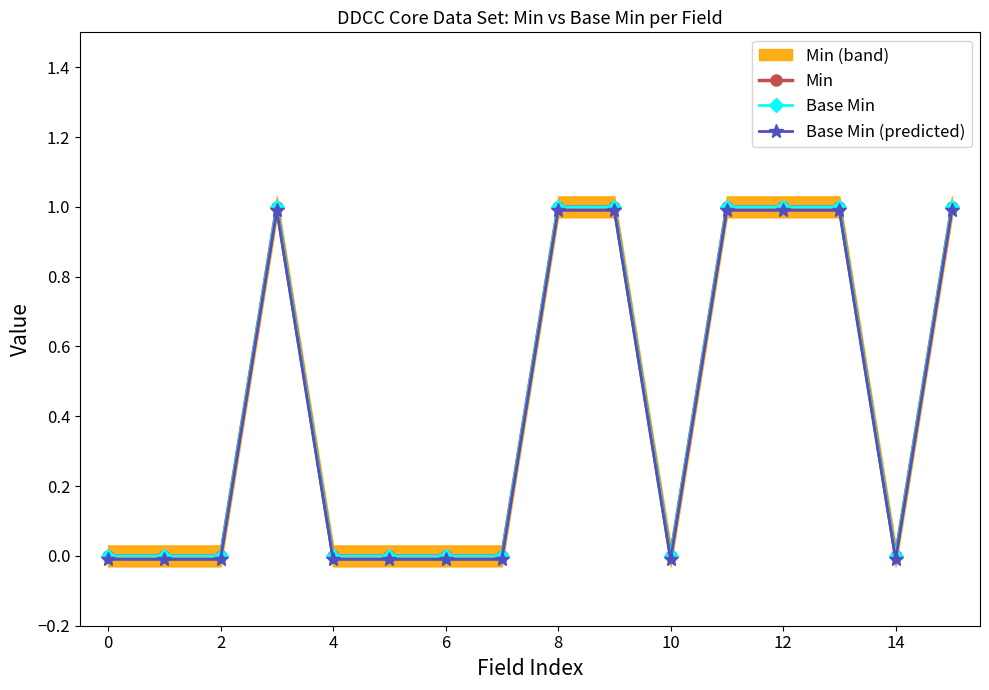

Which series has the largest total across all categories?

Min